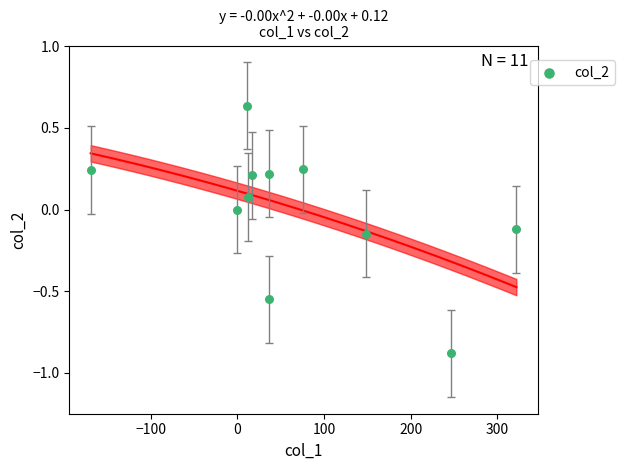

What is the range of Y values (max minus min)?

1.5